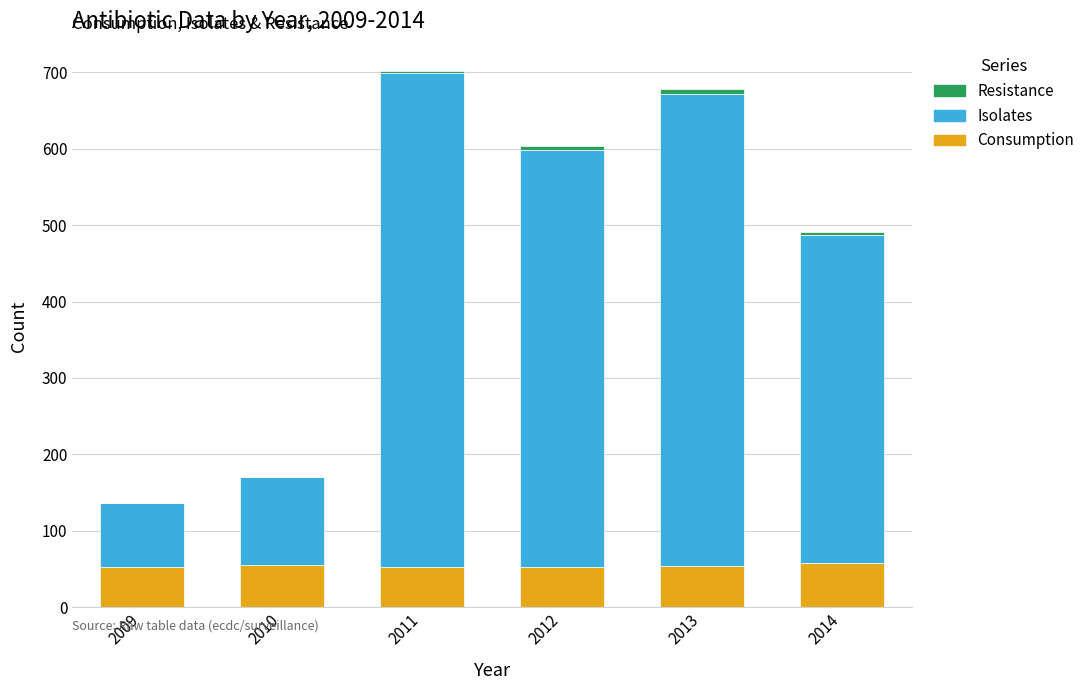

What is the maximum value for Consumption?

58